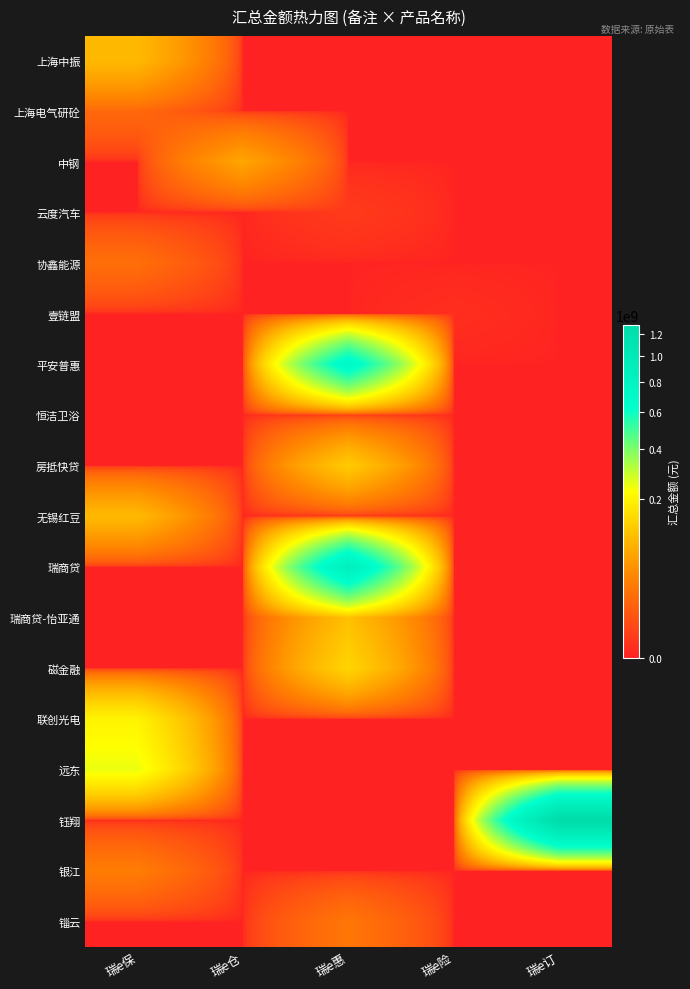

Which series changed the most between 瑞e惠 and 瑞e险?

瑞商贷